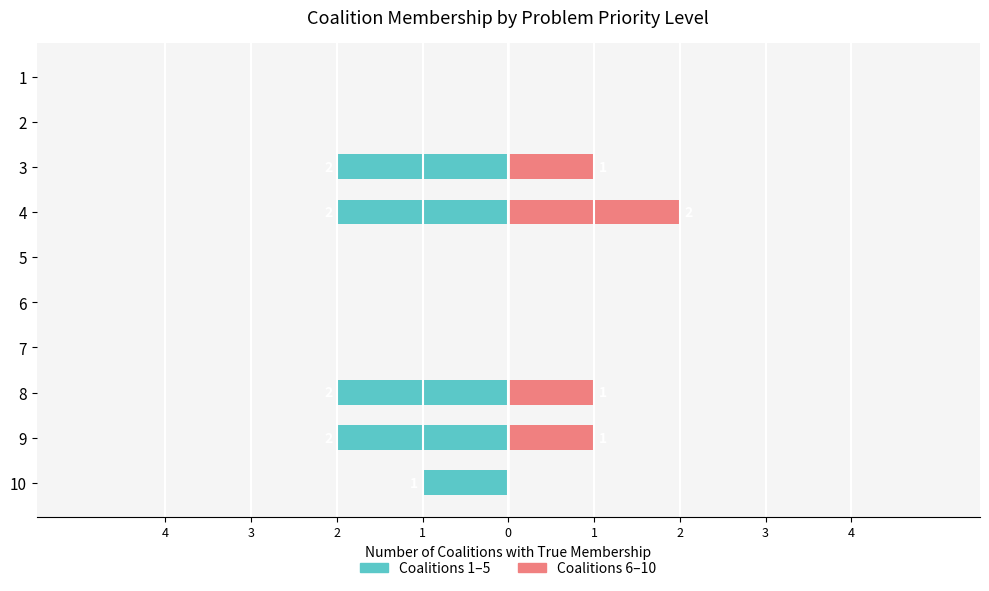

What is the sum of all Coalitions 1-5 values?

-9